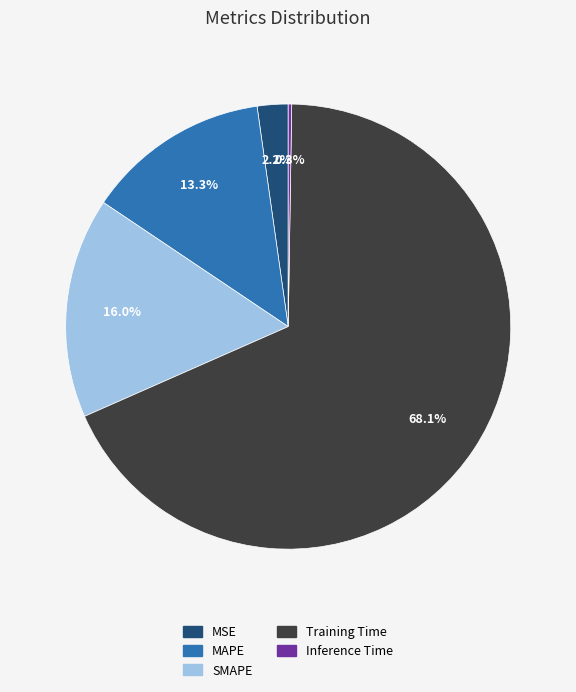

How much of the chart is everything except SMAPE?

84.0%